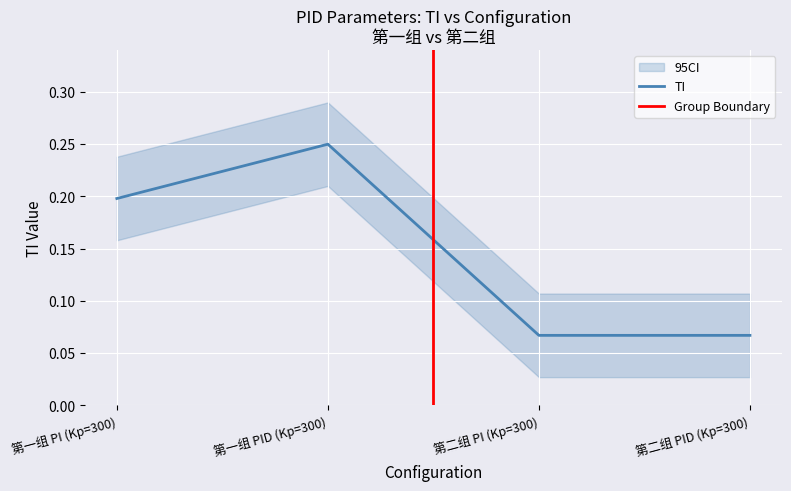

Reading right to left, transcribe all the data shown in this chart.

0.1	0.1	0.2	0.2